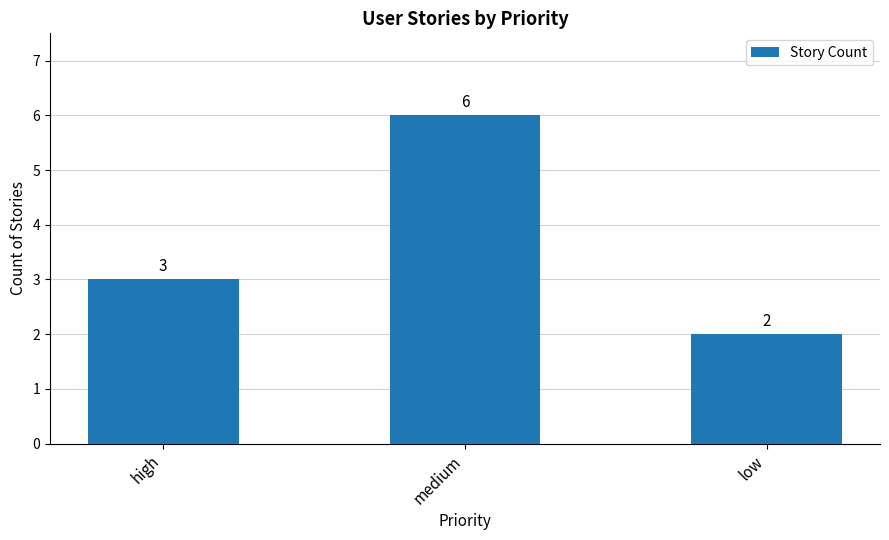

The value at high is 5. True or false?

False